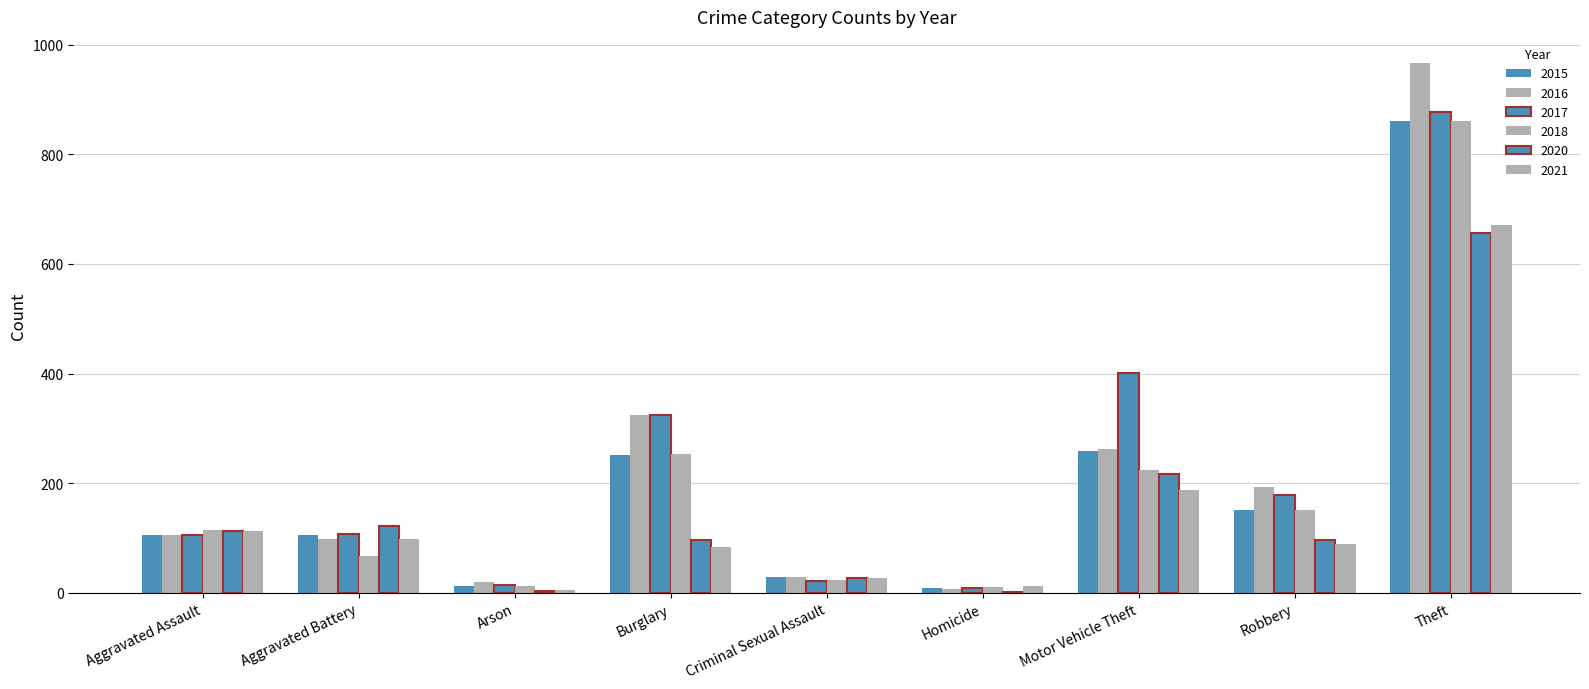

How many groups of bars are there?

9